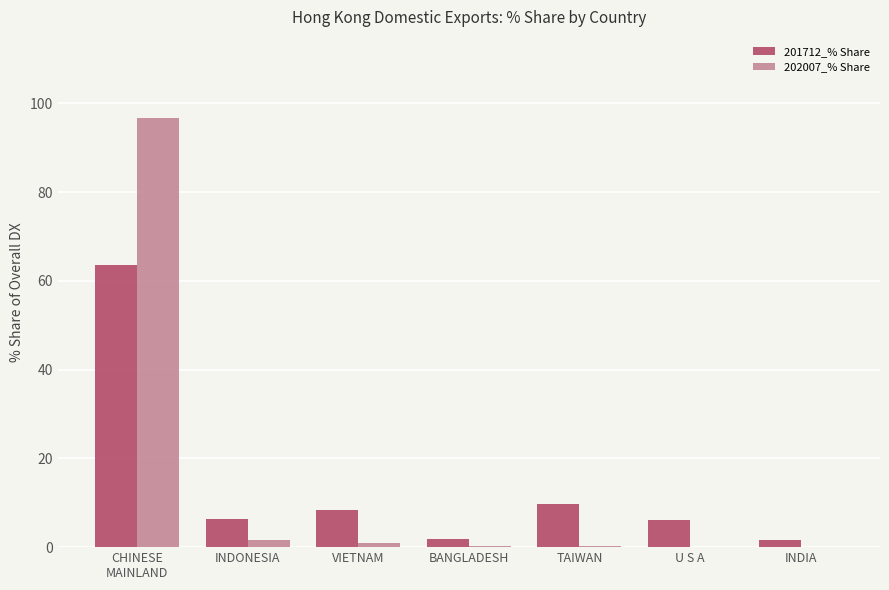

How many groups of bars are there?

7